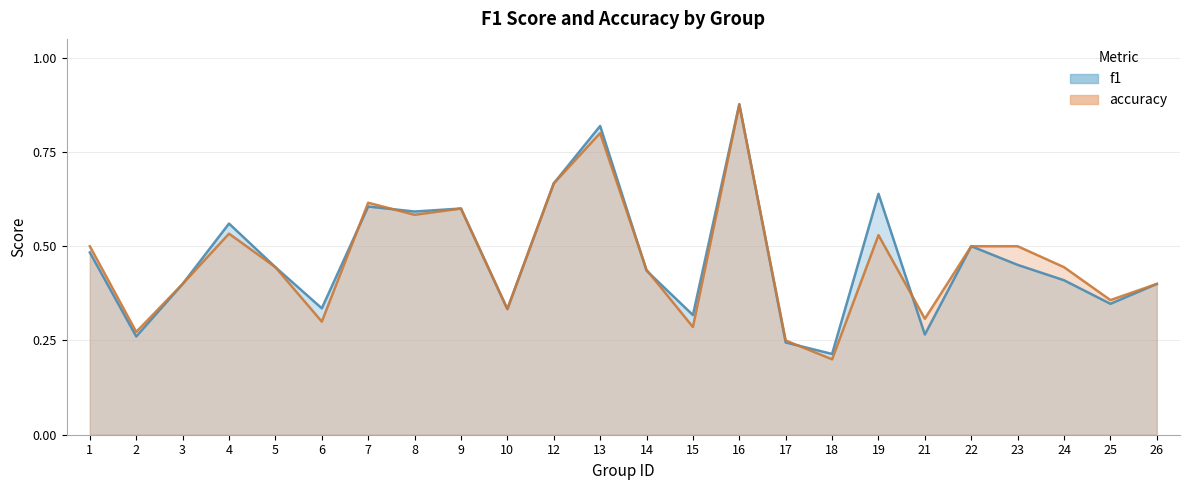

Reading right to left, extract all data points from this chart.

f1: 0.4	0.3	0.4	0.5	0.5	0.3	0.6	0.2	0.2	0.9	0.3	0.4	0.8	0.7	0.3	0.6	0.6	0.6	0.3	0.4	0.6	0.4	0.3	0.5
accuracy: 0.4	0.4	0.4	0.5	0.5	0.3	0.5	0.2	0.2	0.9	0.3	0.4	0.8	0.7	0.3	0.6	0.6	0.6	0.3	0.4	0.5	0.4	0.3	0.5